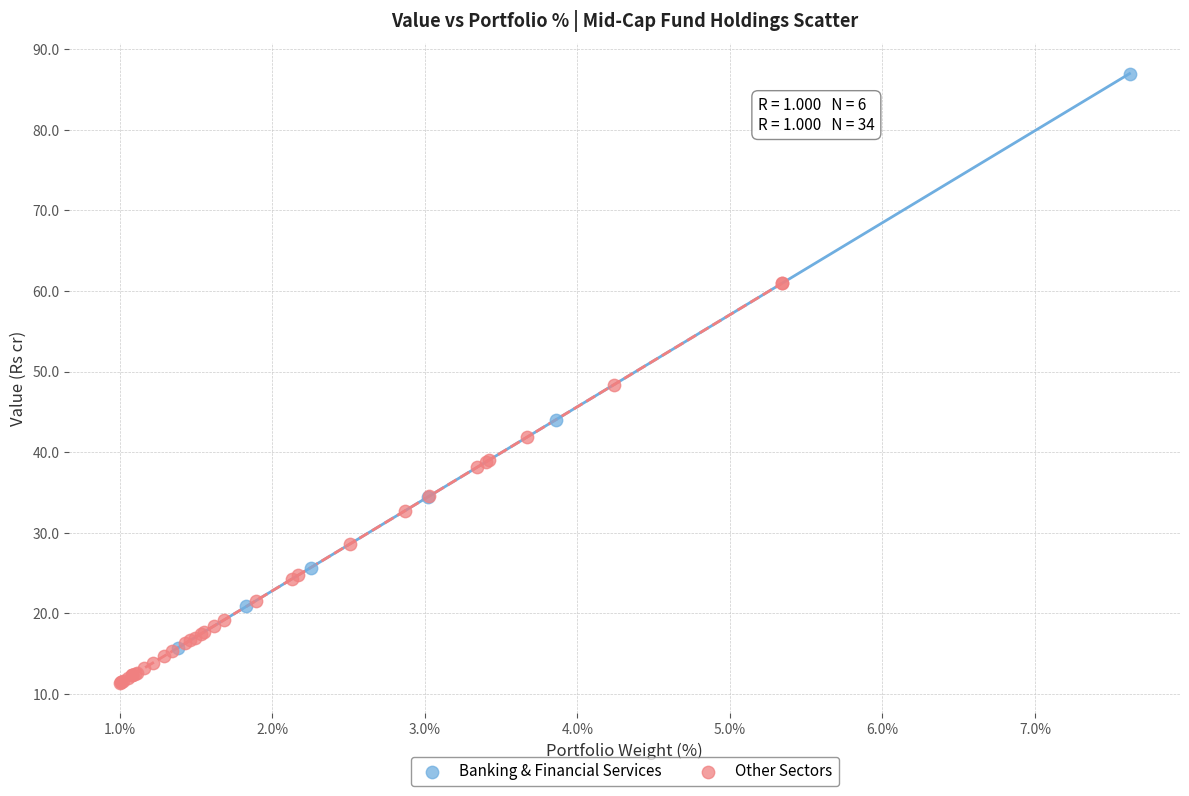

Which series reaches the maximum Y coordinate?

Banking & Financial Services